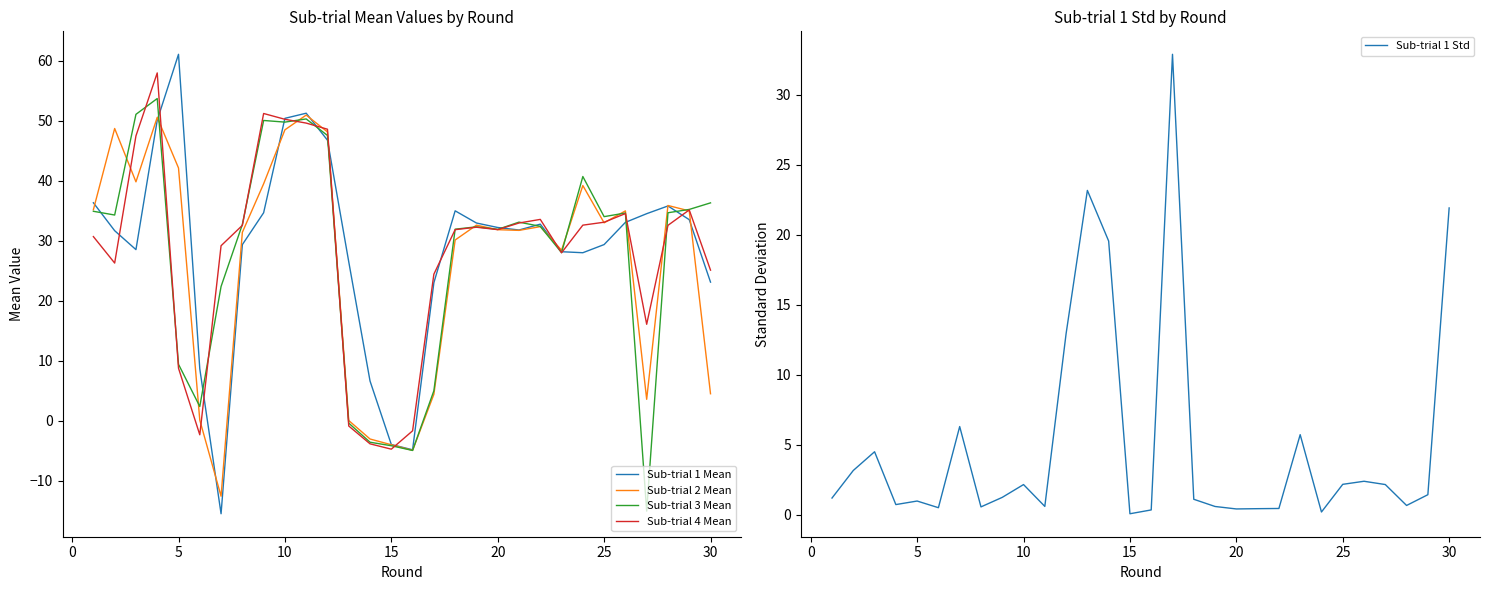

How many categories are shown in the chart?

30